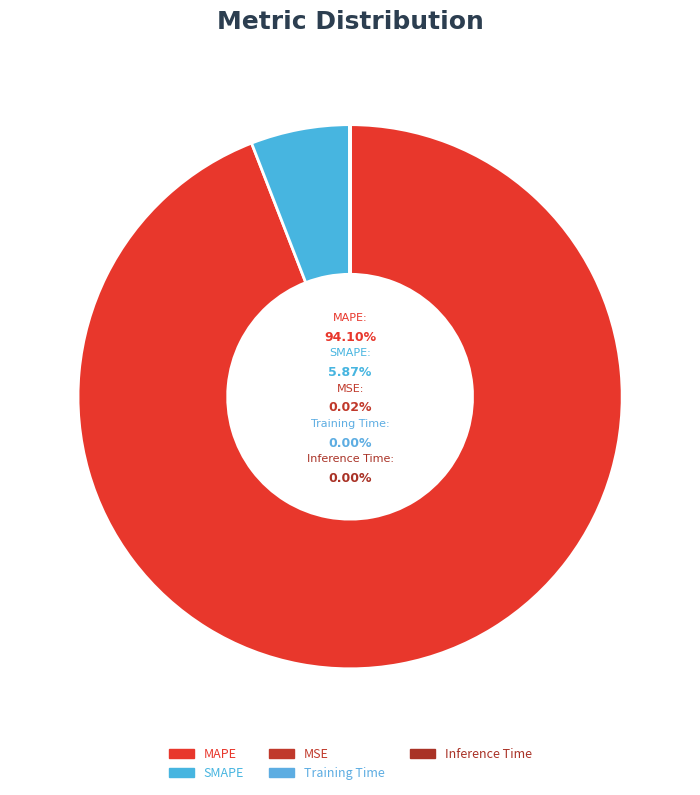

Which slice is the smallest?

Inference Time